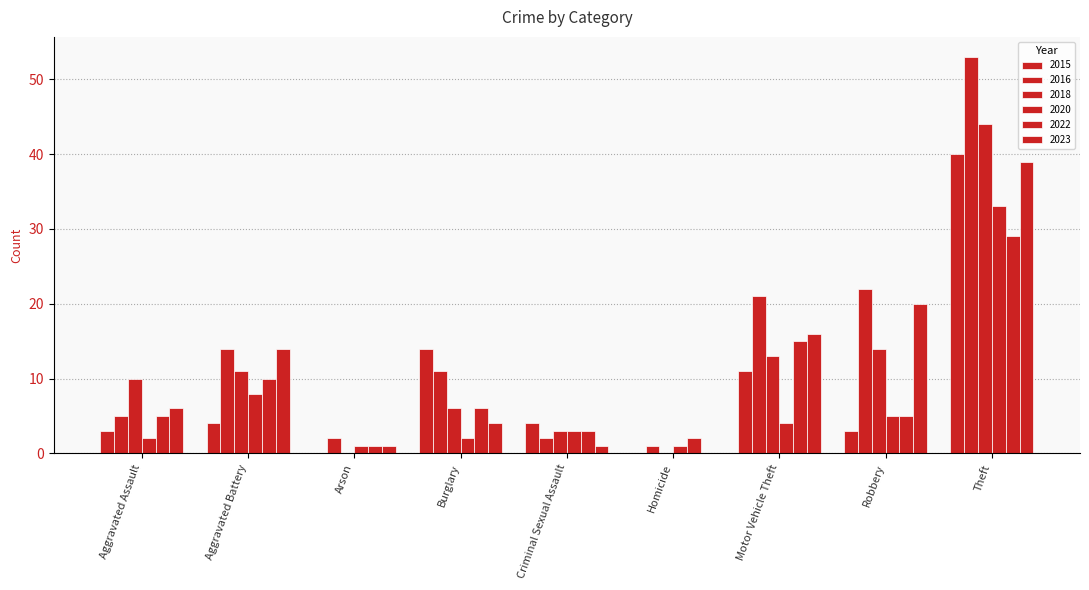

Does the chart contain stacked bars?

No